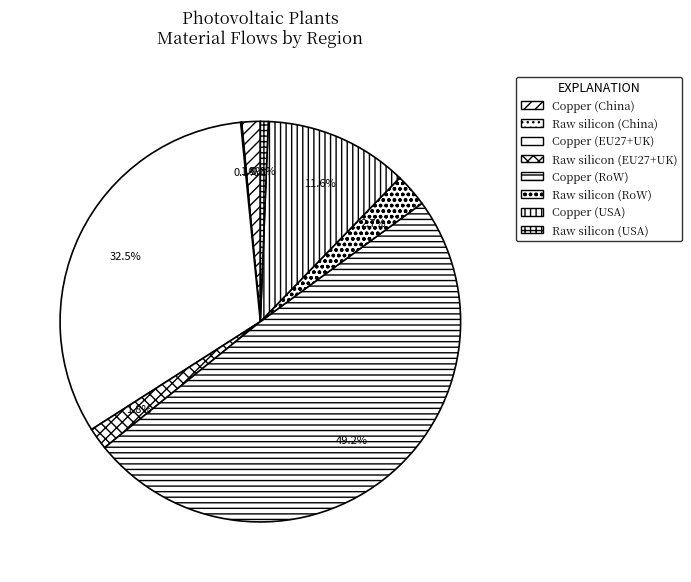

To the nearest percent, what is the difference between the Copper (China) and Copper (EU27+UK) slice percentages?

31%